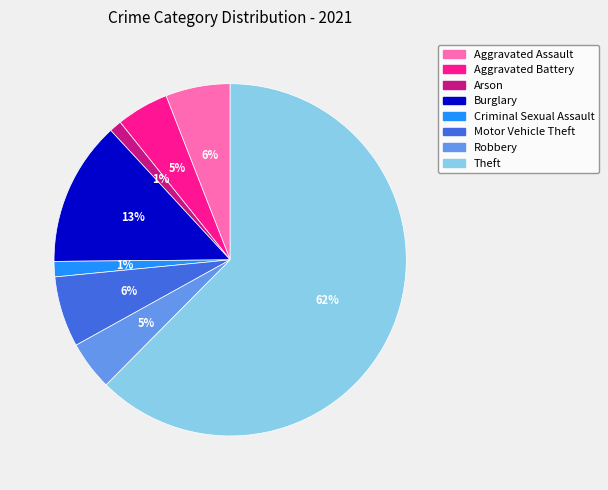

Is it true that Theft is 62% of the pie?

True